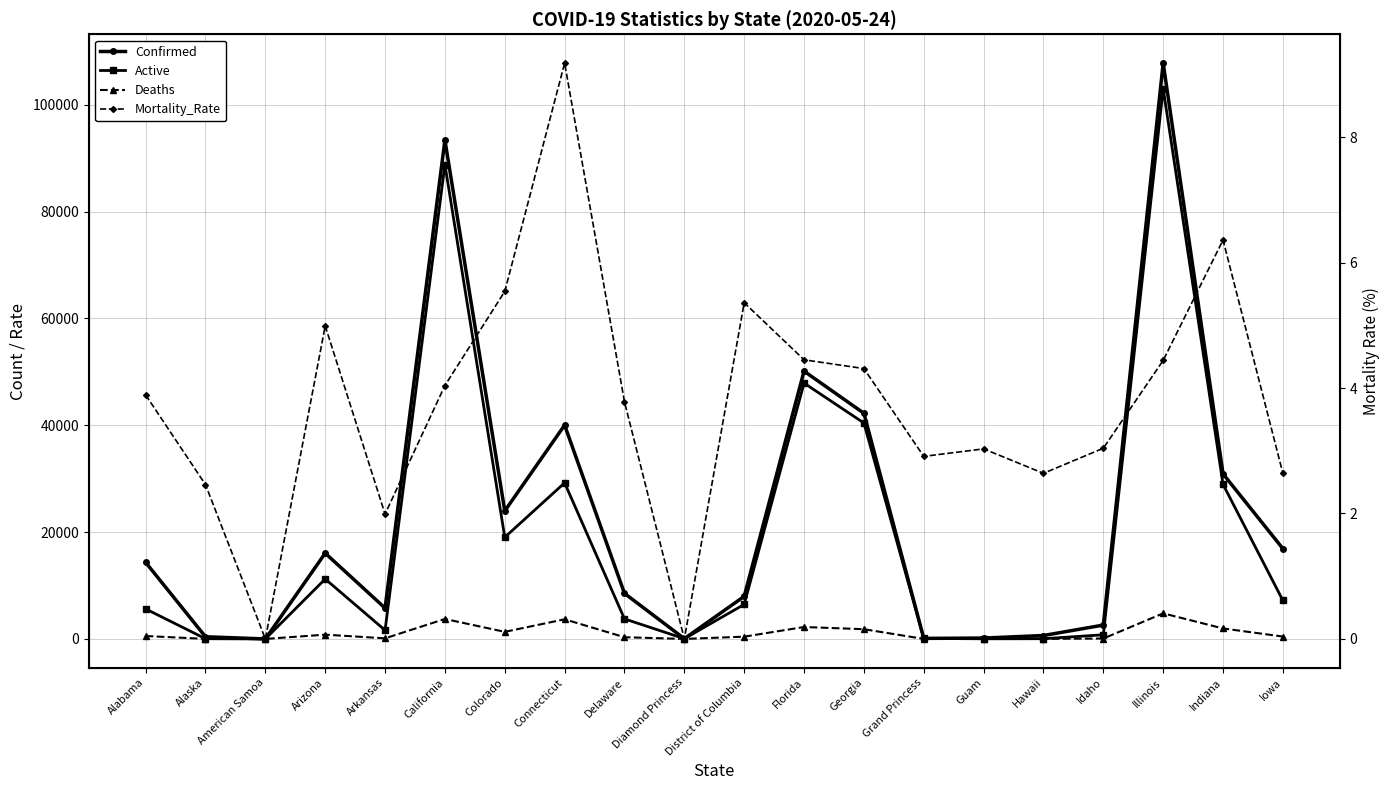

What is the difference between the maximum and minimum values in the Confirmed series?

107796.0